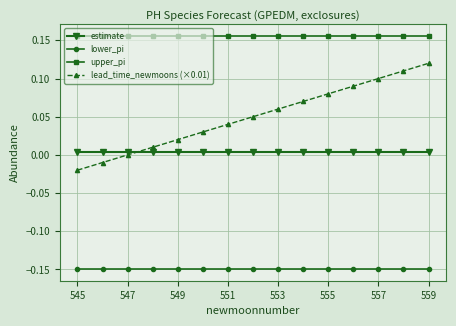

Which series has the largest total across all categories?

upper_pi